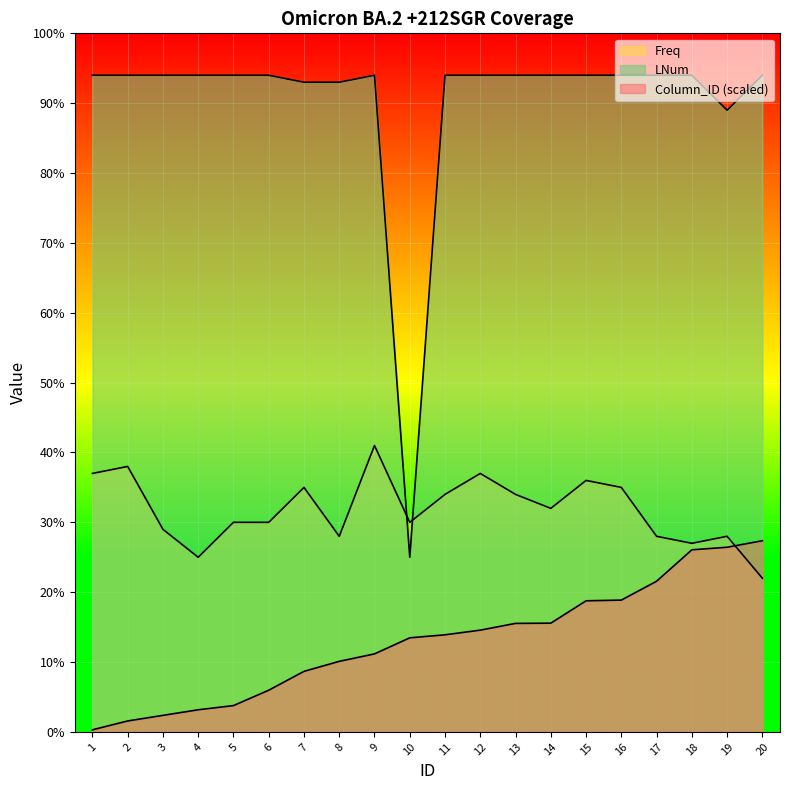

What is the sum of the Freq values at 13 and 7?

69.0